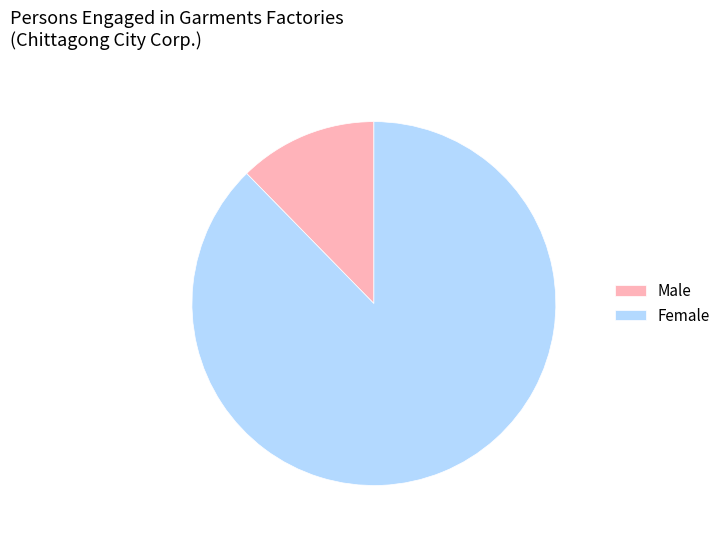

Is there a majority slice in this chart?

Yes